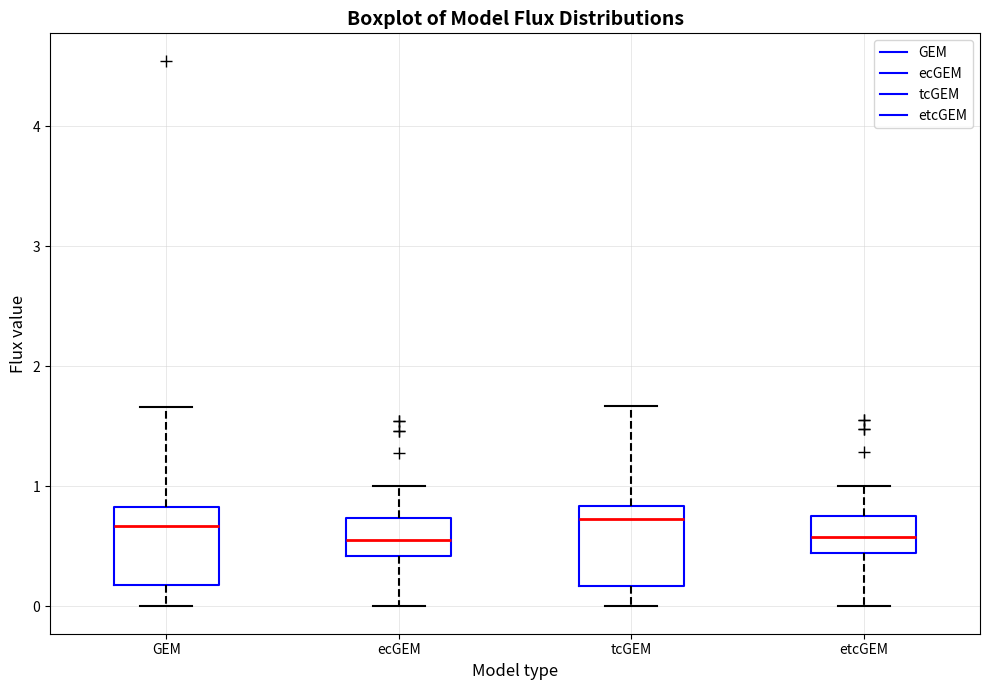

Reading left to right, transcribe this box plot: for each box, give where its median line is, the range the box spans, and where its two whiskers end, as read against the y-axis. The values are not printed on the chart, so give them approximately, as read against the axis.

GEM: median 0.7, box 0.2 to 0.8, whiskers 0.0 to 1.7
ecGEM: median 0.6, box 0.4 to 0.7, whiskers 0.0 to 1.0
tcGEM: median 0.7, box 0.2 to 0.8, whiskers 0.0 to 1.7
etcGEM: median 0.6, box 0.4 to 0.8, whiskers 0.0 to 1.0